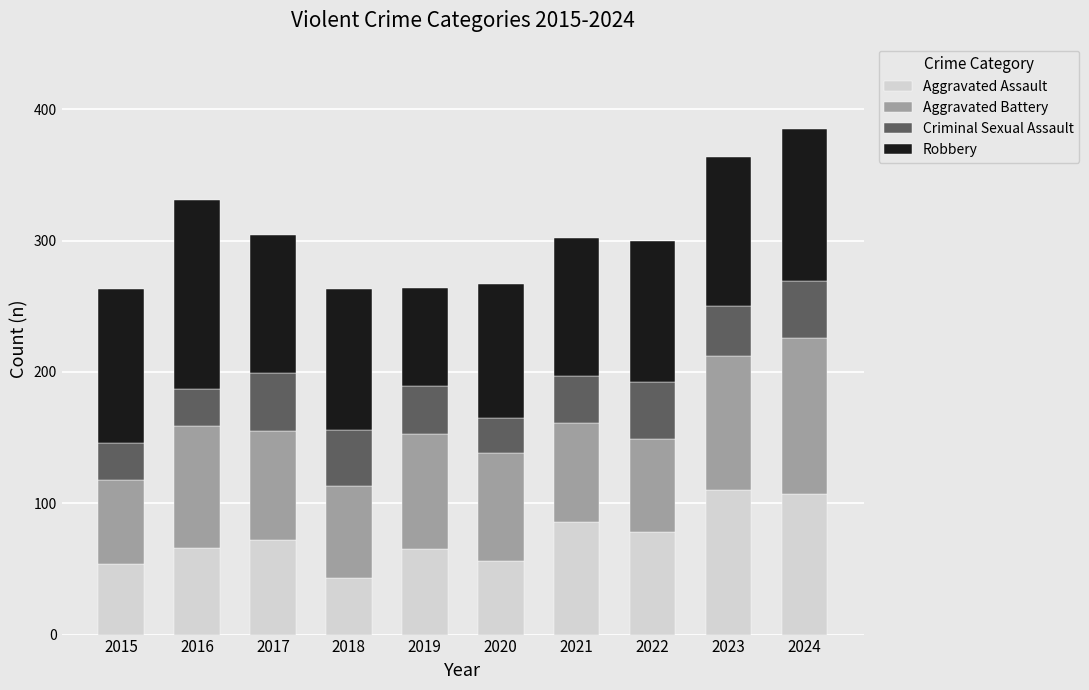

What is the total value across all series at 2016?

331